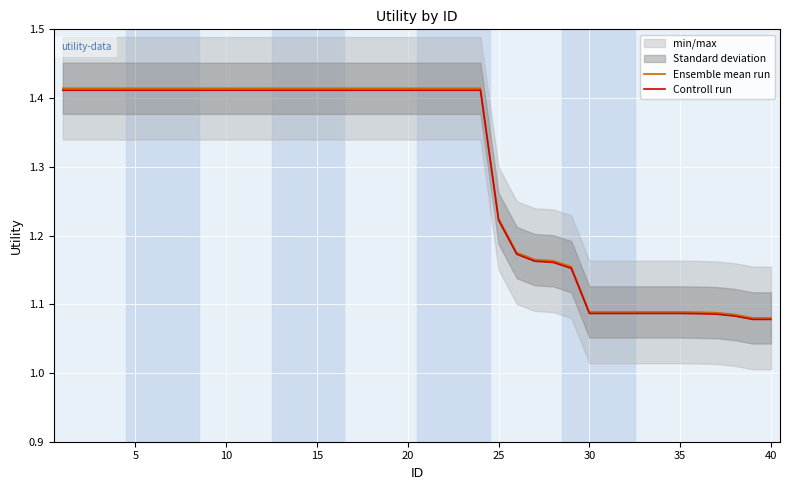

True or false: Controll run has more than 0 points higher than both neighbors.

False